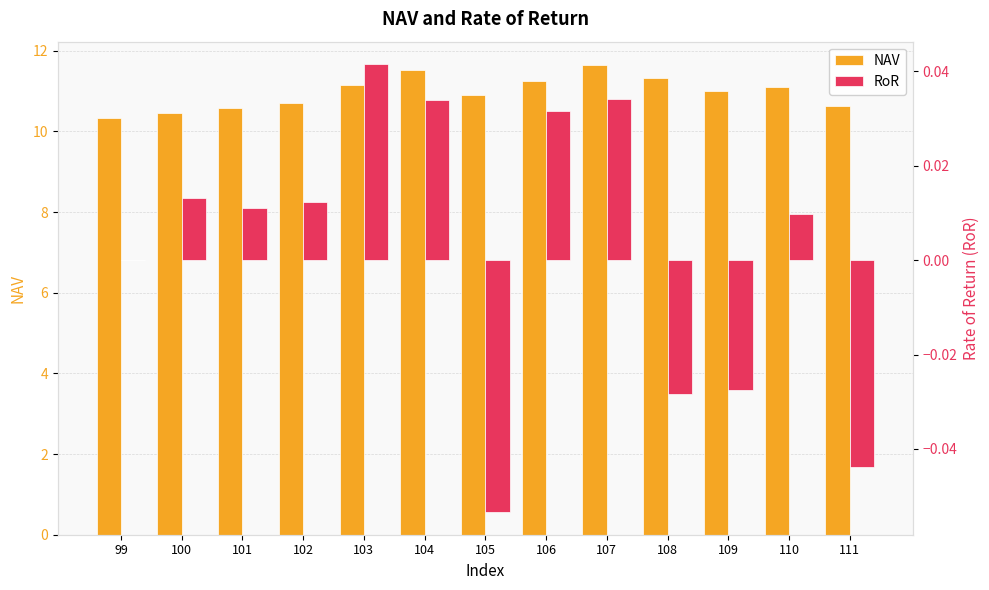

Which series has the largest range (max minus min)?

NAV